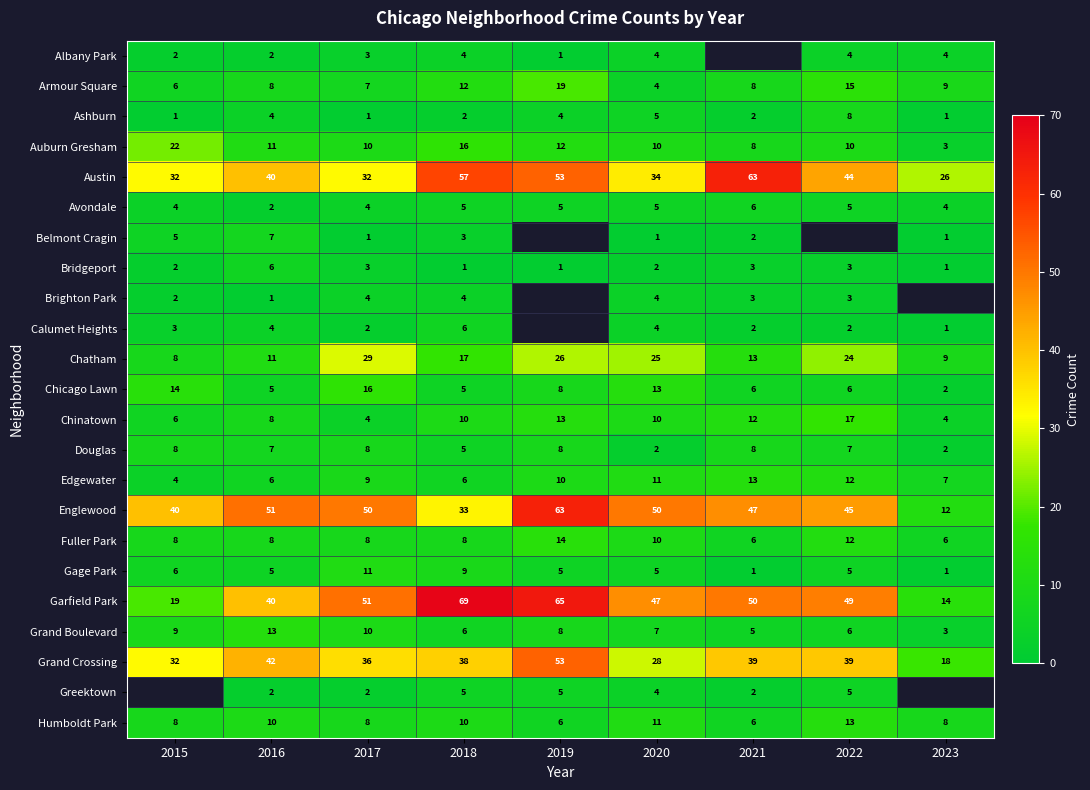

Where is Garfield Park nearest to the value 41?

2016